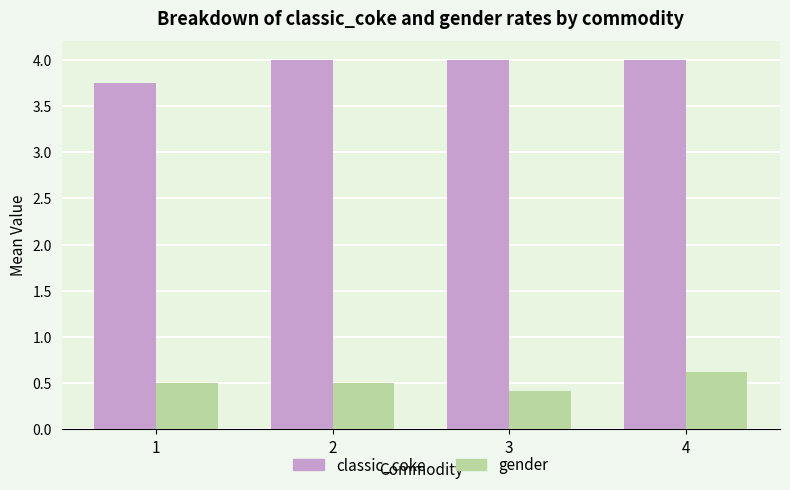

What is the maximum value shown in the chart?

4.0